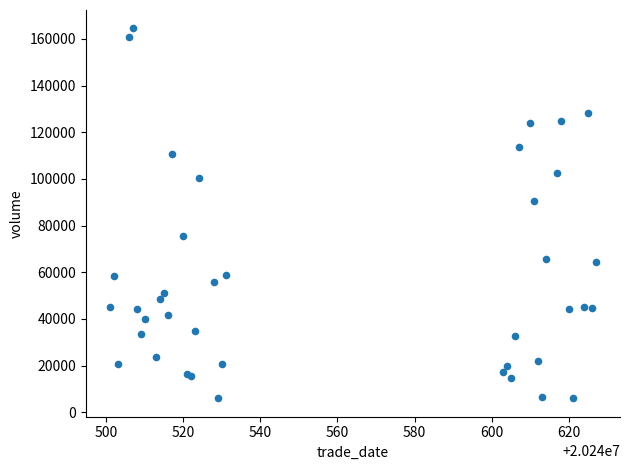

What Y value in the scatter plot is closest to 85243?

90494